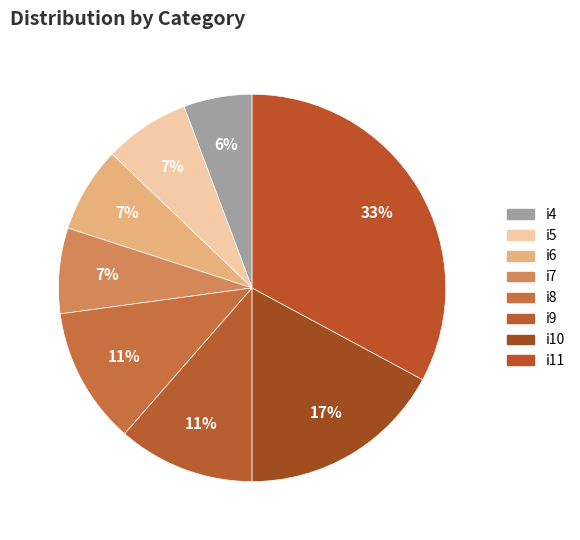

Between i11 and i5, which is larger?

i11